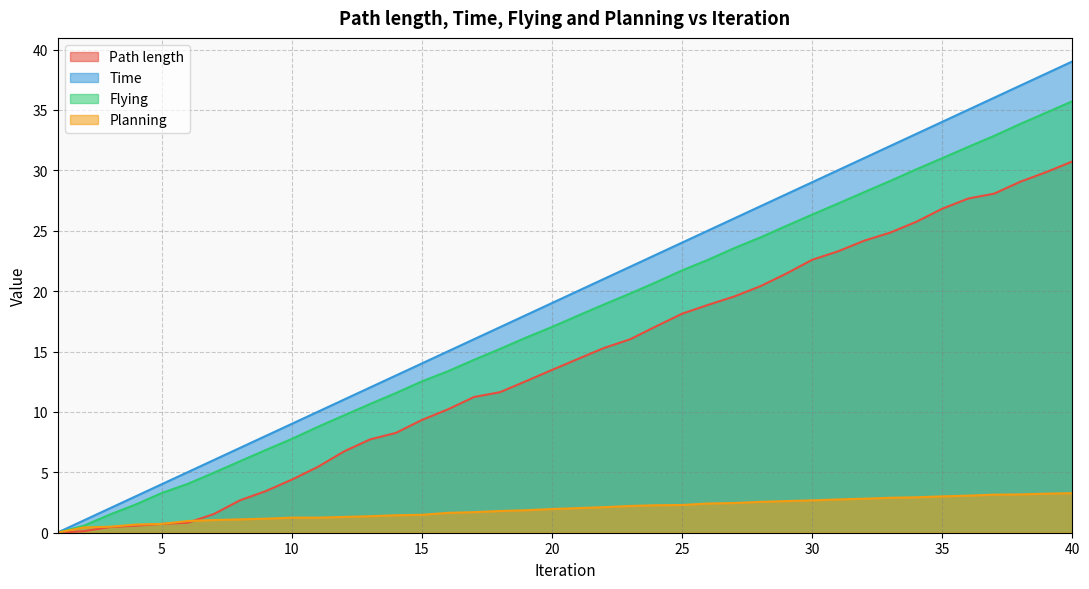

True or false: Time and Flying cross at least once.

False